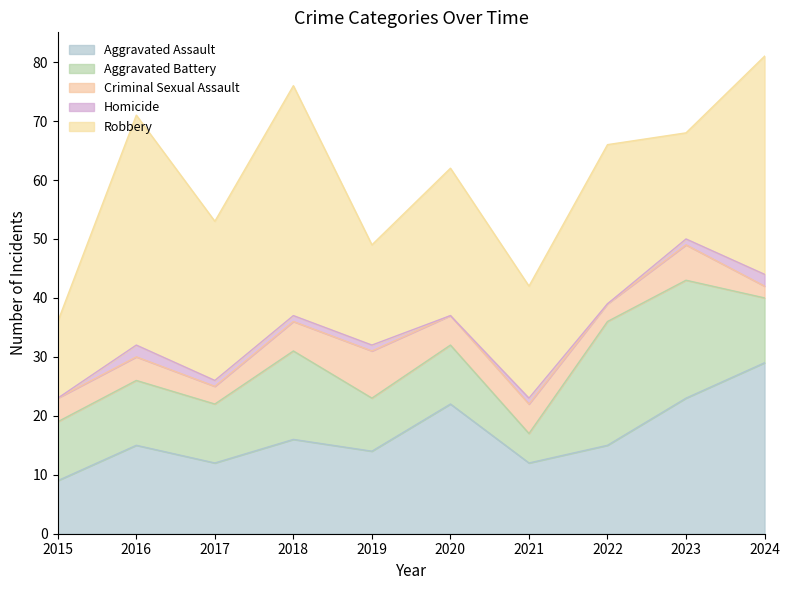

Reading left to right, transcribe all the data shown in this chart.

Aggravated Assault: 2015=9	2016=15	2017=12	2018=16	2019=14	2020=22	2021=12	2022=15	2023=23	2024=29
Aggravated Battery: 2015=10	2016=11	2017=10	2018=15	2019=9	2020=10	2021=5	2022=21	2023=20	2024=11
Criminal Sexual Assault: 2015=4	2016=4	2017=3	2018=5	2019=8	2020=5	2021=5	2022=3	2023=6	2024=2
Homicide: 2015=0	2016=2	2017=1	2018=1	2019=1	2020=0	2021=1	2022=0	2023=1	2024=2
Robbery: 2015=13	2016=39	2017=27	2018=39	2019=17	2020=25	2021=19	2022=27	2023=18	2024=37